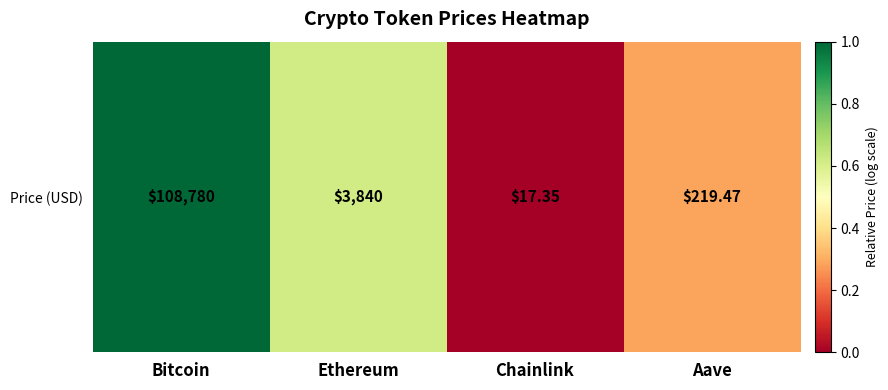

Rank the categories by value from lowest to highest.

Chainlink, Aave, Ethereum, Bitcoin